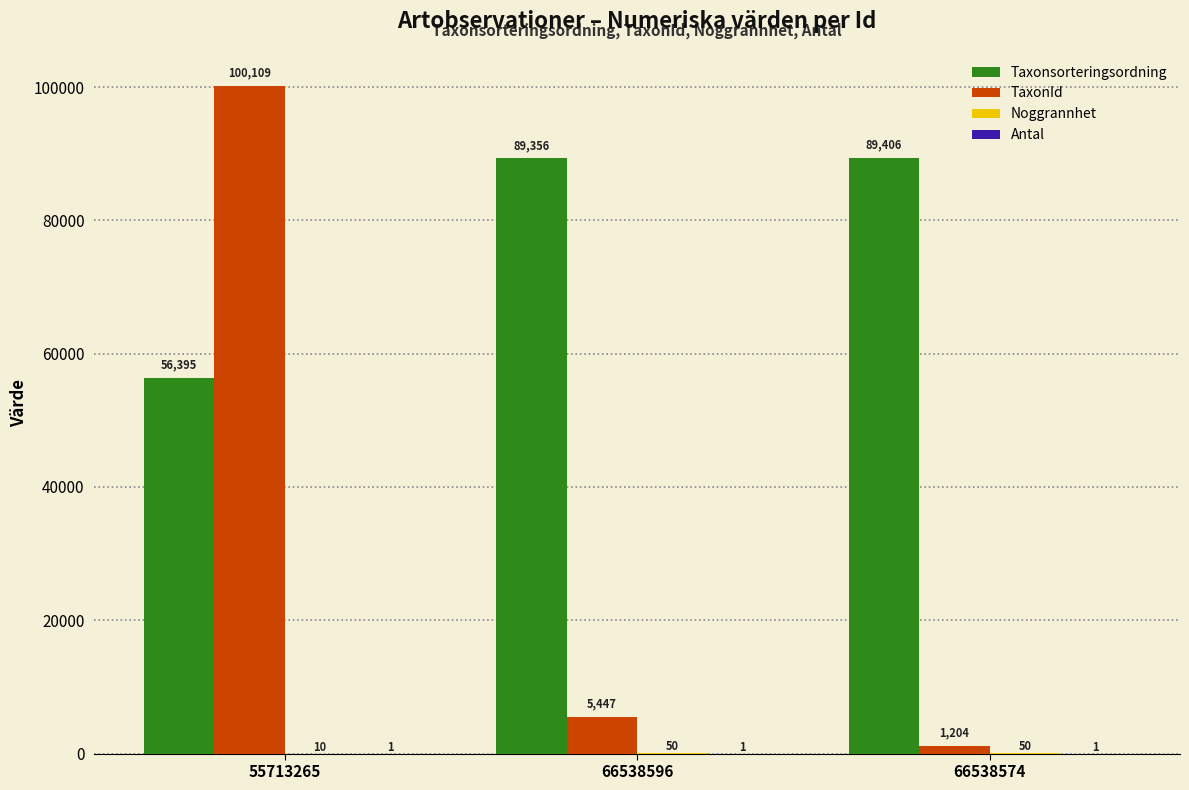

What is the maximum value shown in the chart?

100109